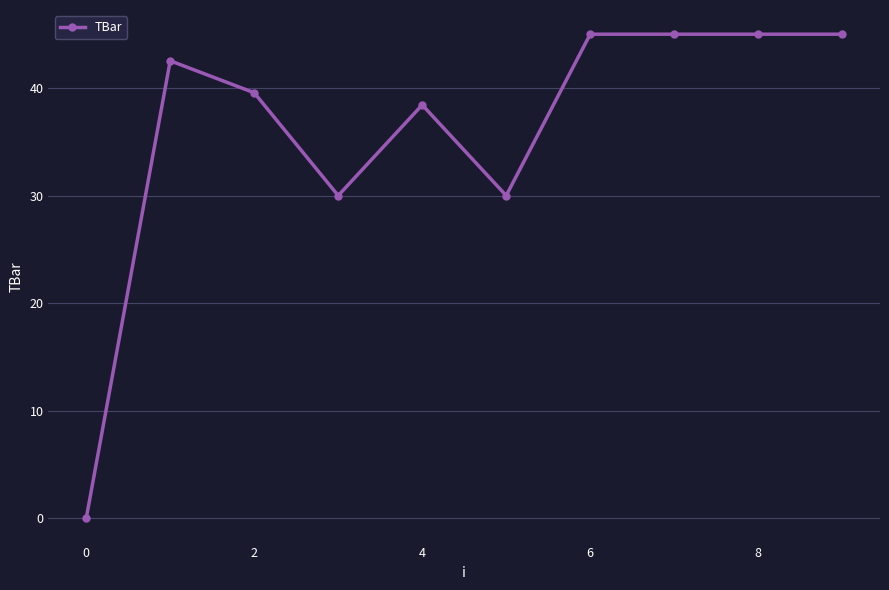

True or false: the data has more than 0 interior local peaks.

True